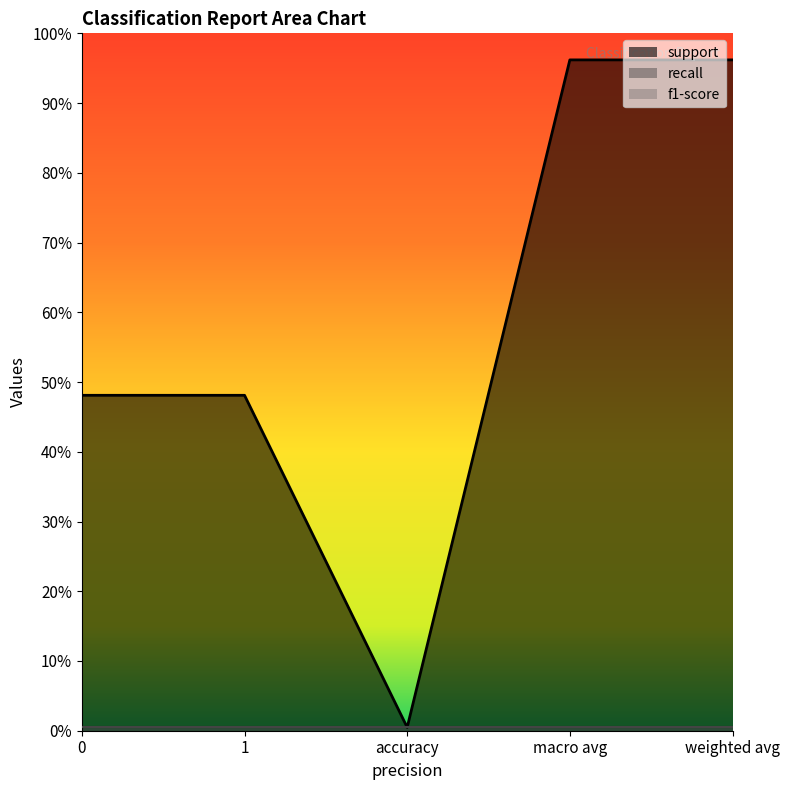

What is the label of the 3rd point from the right?

accuracy